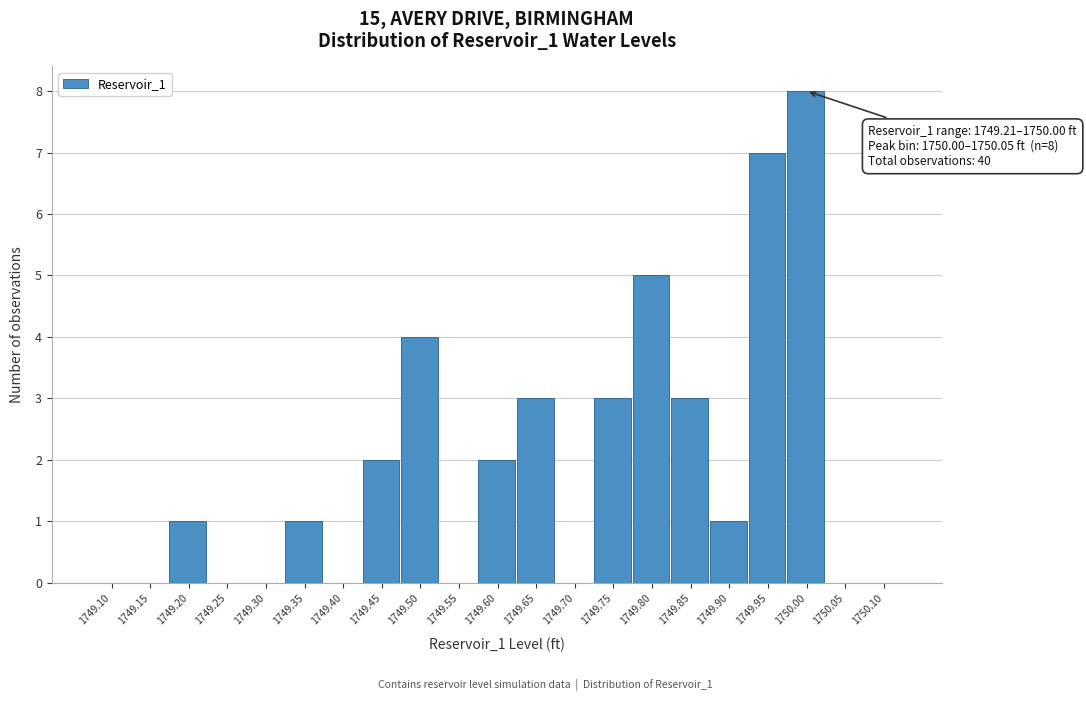

Reading left to right, transcribe all the data shown in this chart.

1749.10=0	1749.15=0	1749.20=1	1749.25=0	1749.30=0	1749.35=1	1749.40=0	1749.45=2	1749.50=4	1749.55=0	1749.60=2	1749.65=3	1749.70=0	1749.75=3	1749.80=5	1749.85=3	1749.90=1	1749.95=7	1750.00=8	1750.05=0	1750.10=0